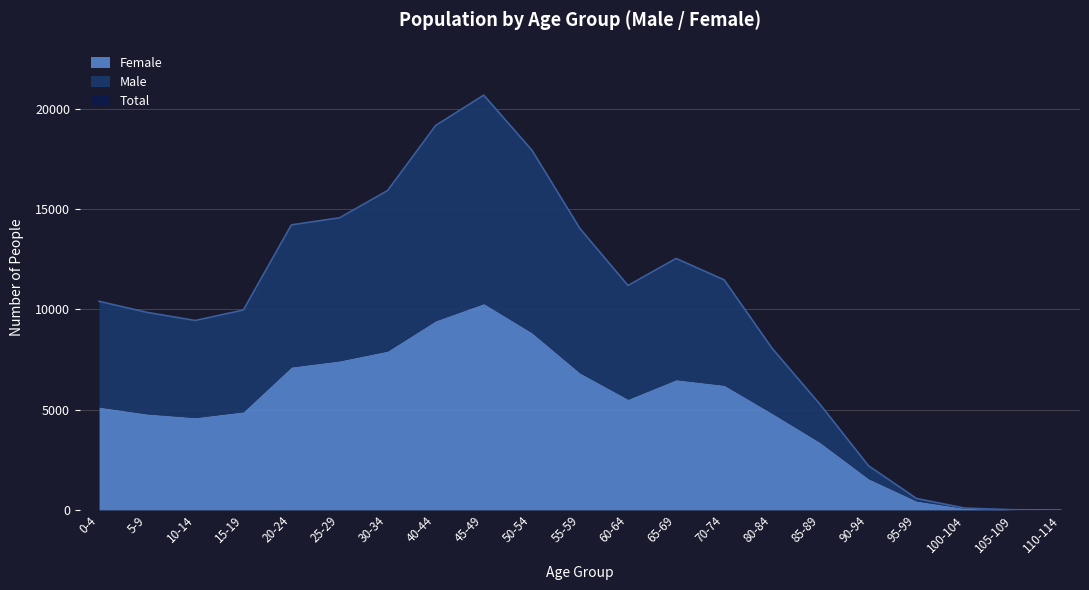

True or false: Total has a value of 14022 at 55-59.

True